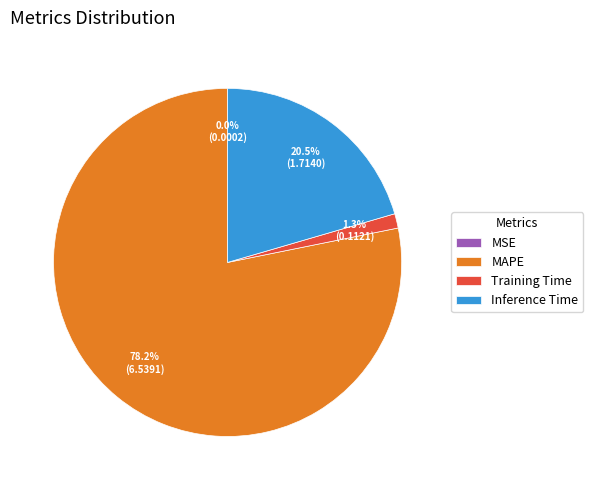

What is the largest slice in the pie chart?

MAPE